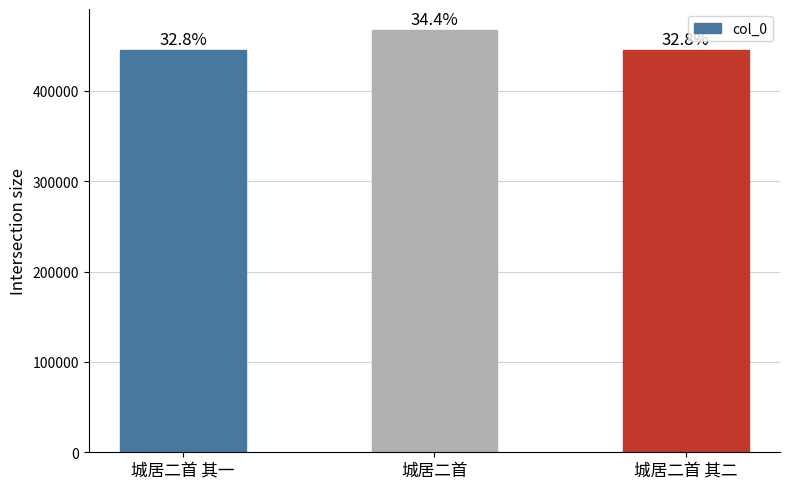

Are the bars horizontal?

No